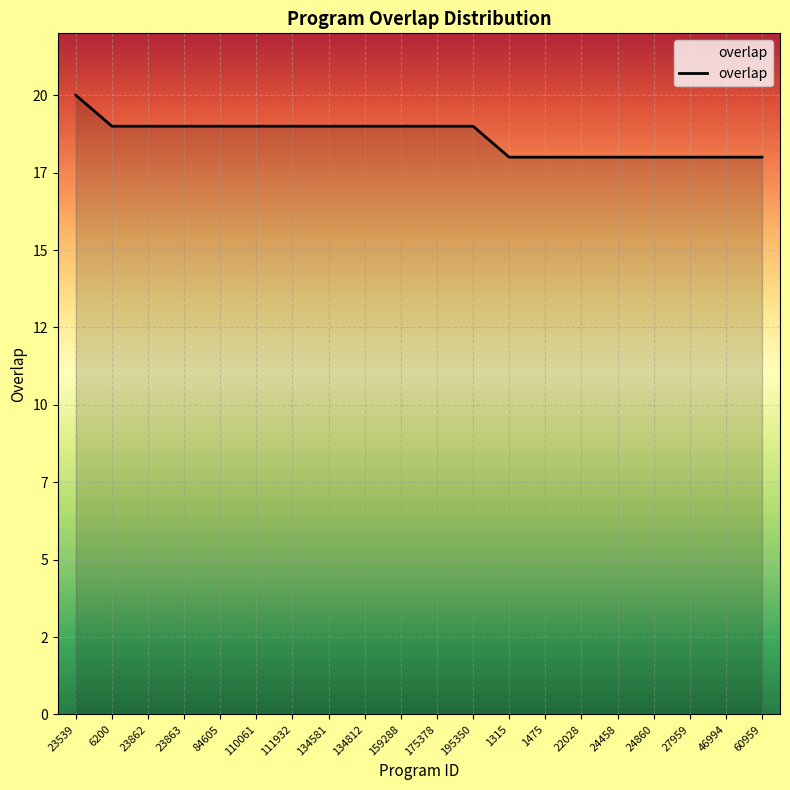

True or false: there are more than 2 points higher than both neighbors.

False